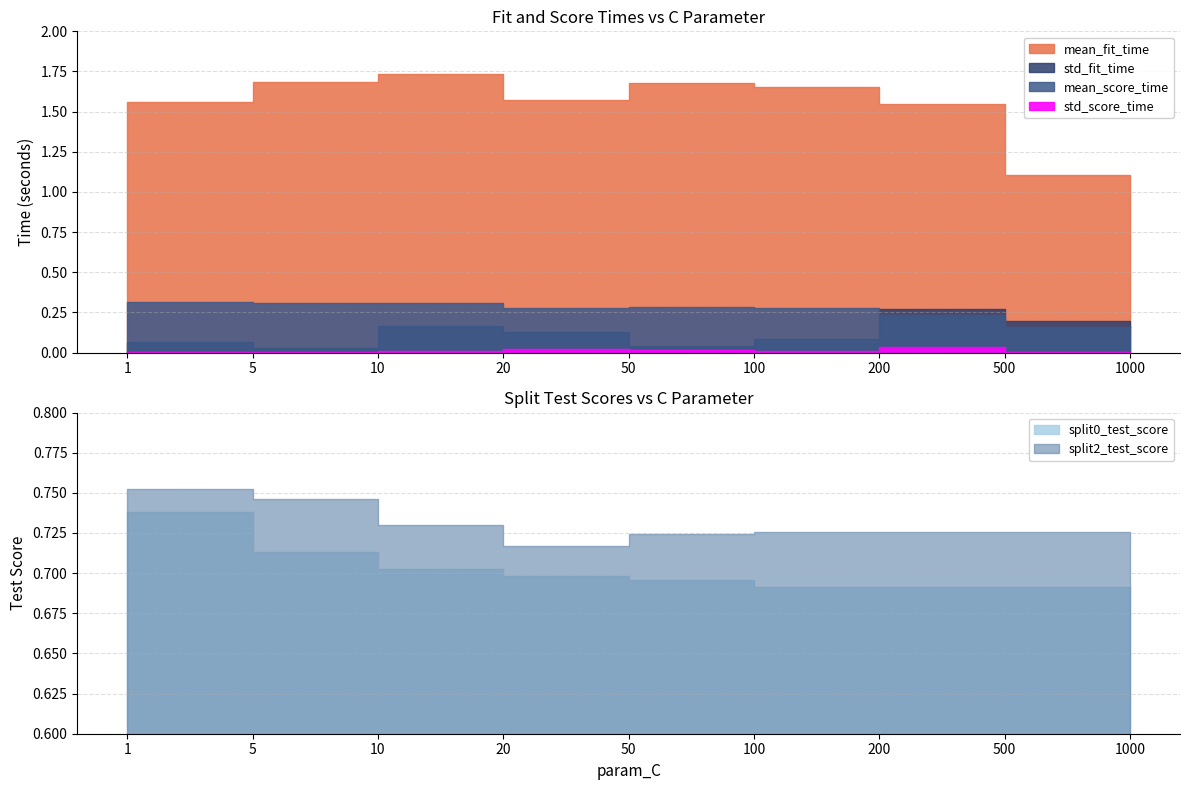

What is the maximum value shown in the chart?

1.7